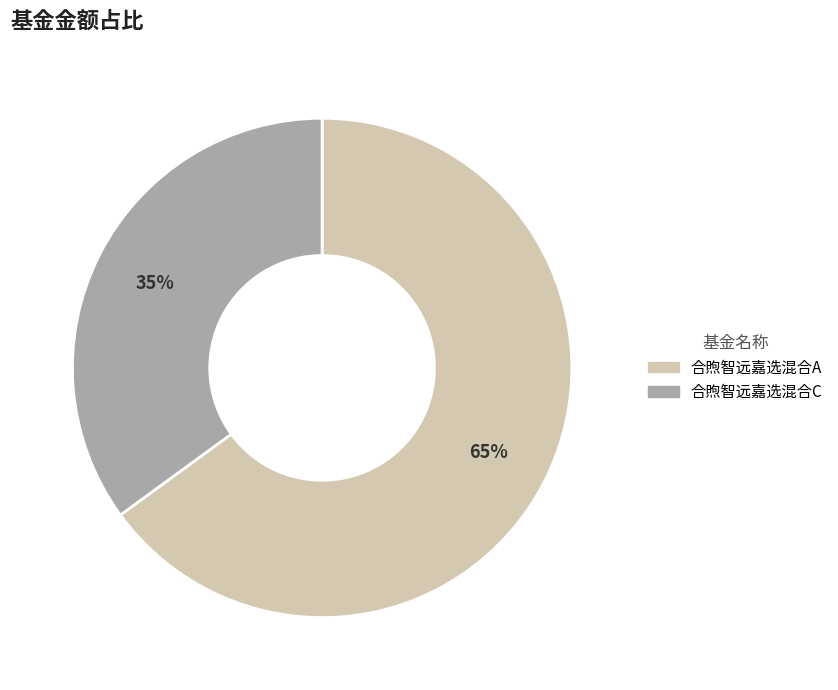

True or false: 合煦智远嘉选混合A accounts for 77% of the total.

False